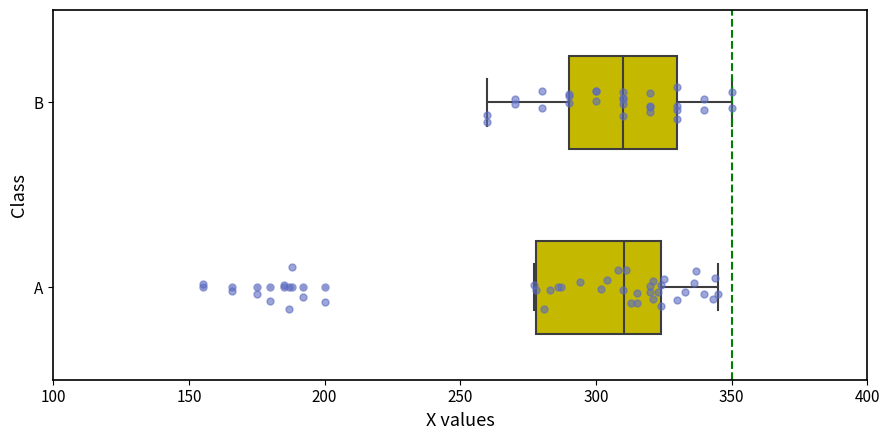

Reading bottom to top, read every box against the x-axis: the position of its median line, the range the box covers, and the ends of its whiskers. The values are not printed on the chart, so give them approximately, as read against the axis.

A: median 310, box 280 to 325, whiskers 275 to 345
B: median 310, box 290 to 330, whiskers 260 to 350